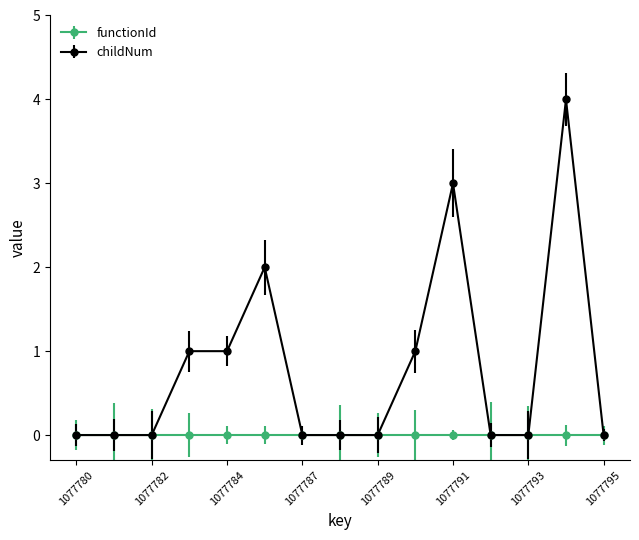

List the series in order of their overall mean, lowest first.

functionId, childNum